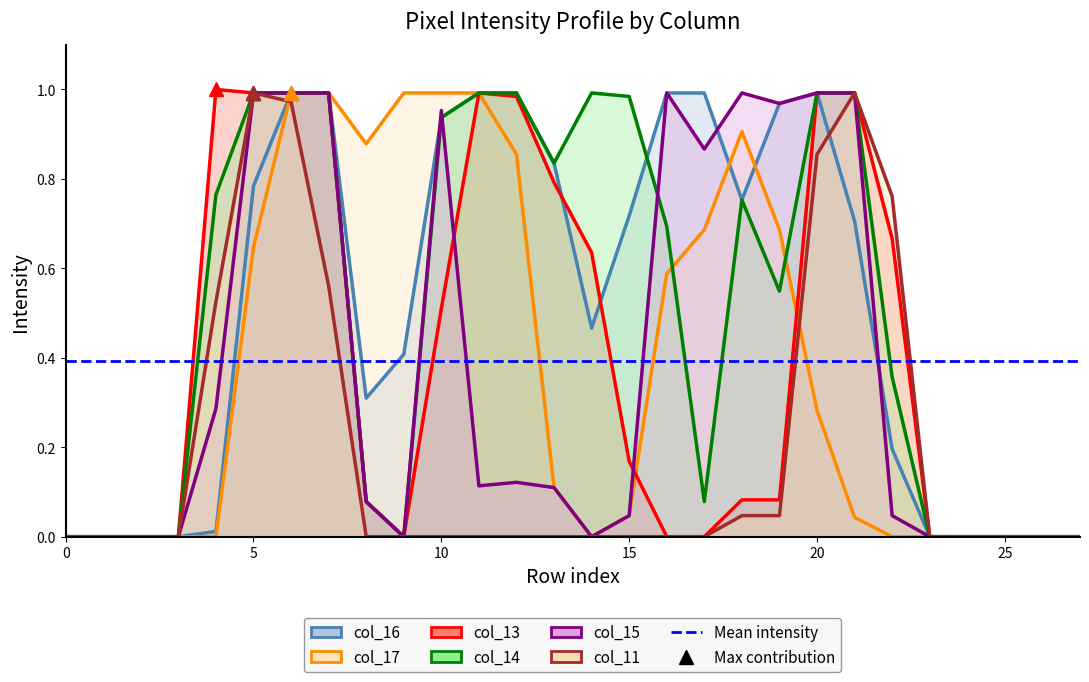

How many lines are shown in the chart?

6